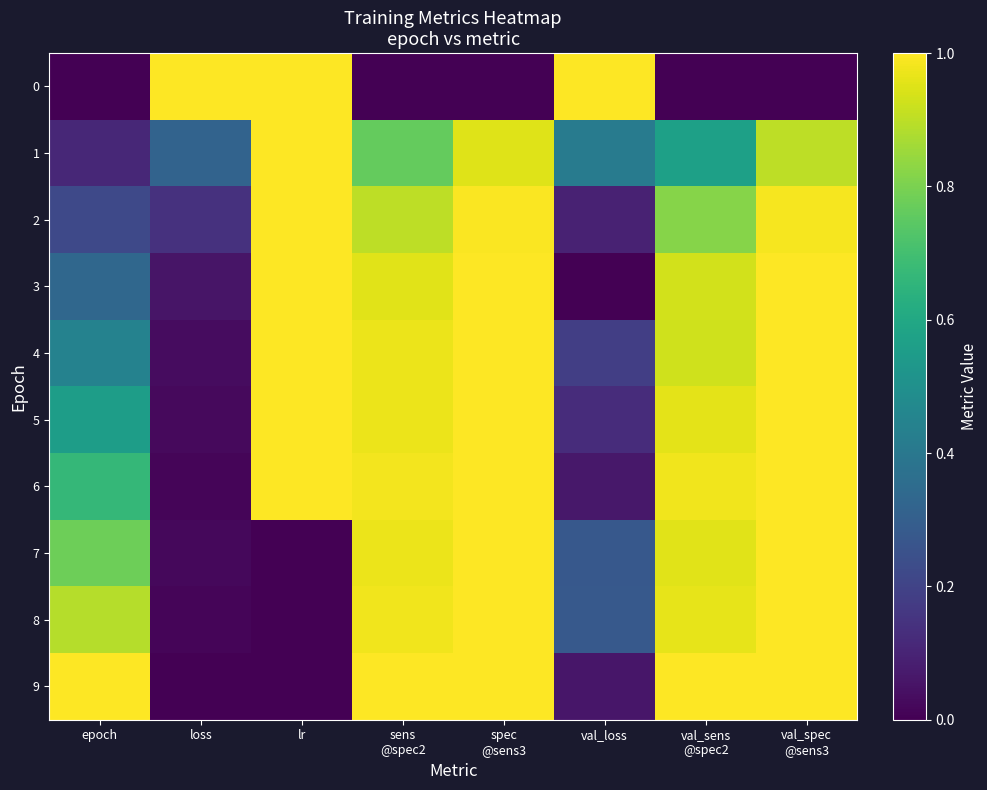

Which series has the largest total across all categories?

6